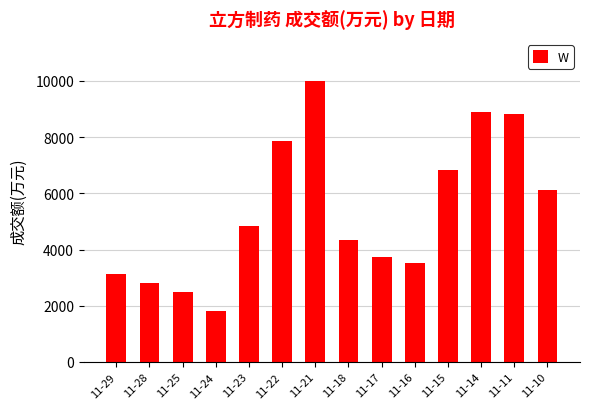

What is the average value?

5372